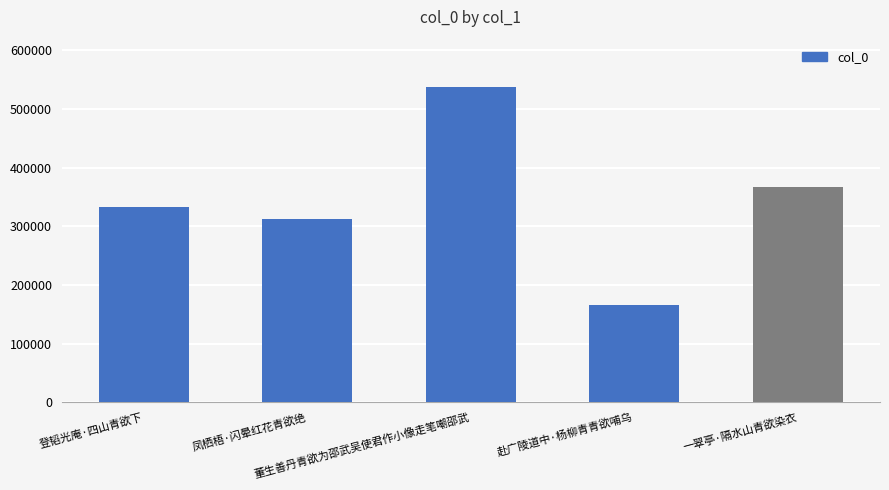

Rank the categories by value from highest to lowest.

董生善丹青欲为邵武吴使君作小像走笔嘲邵武, 一翠亭·隔水山青欲染衣, 登韬光庵·四山青欲下, 凤栖梧·闪晕红花青欲绝, 赴广陵道中·杨柳青青欲哺乌